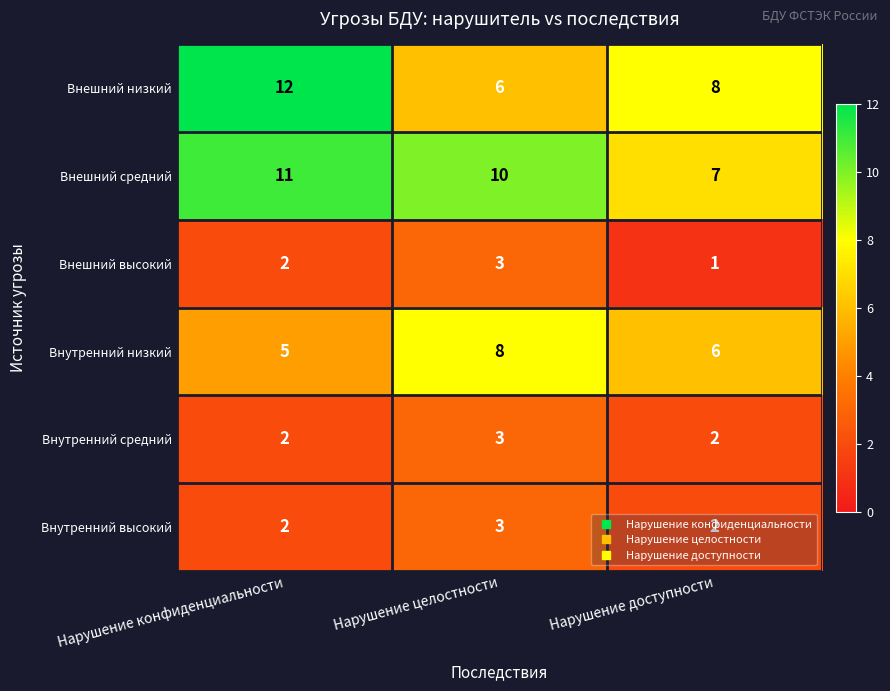

What is the sum of the Внешний низкий values at Нарушение конфиденциальности and Нарушение доступности?

20